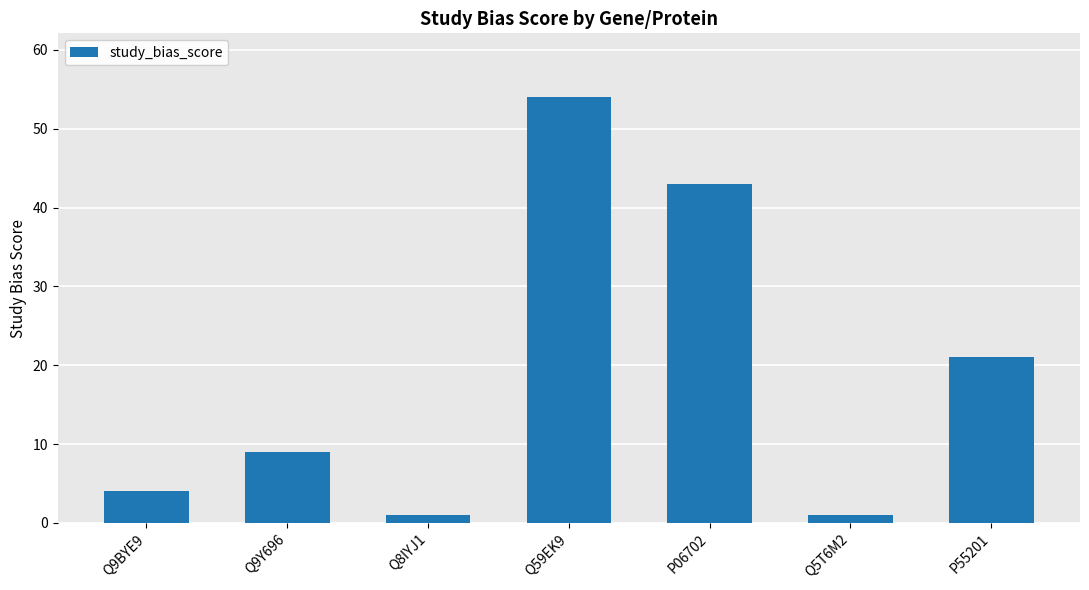

How many series are shown in this chart?

1